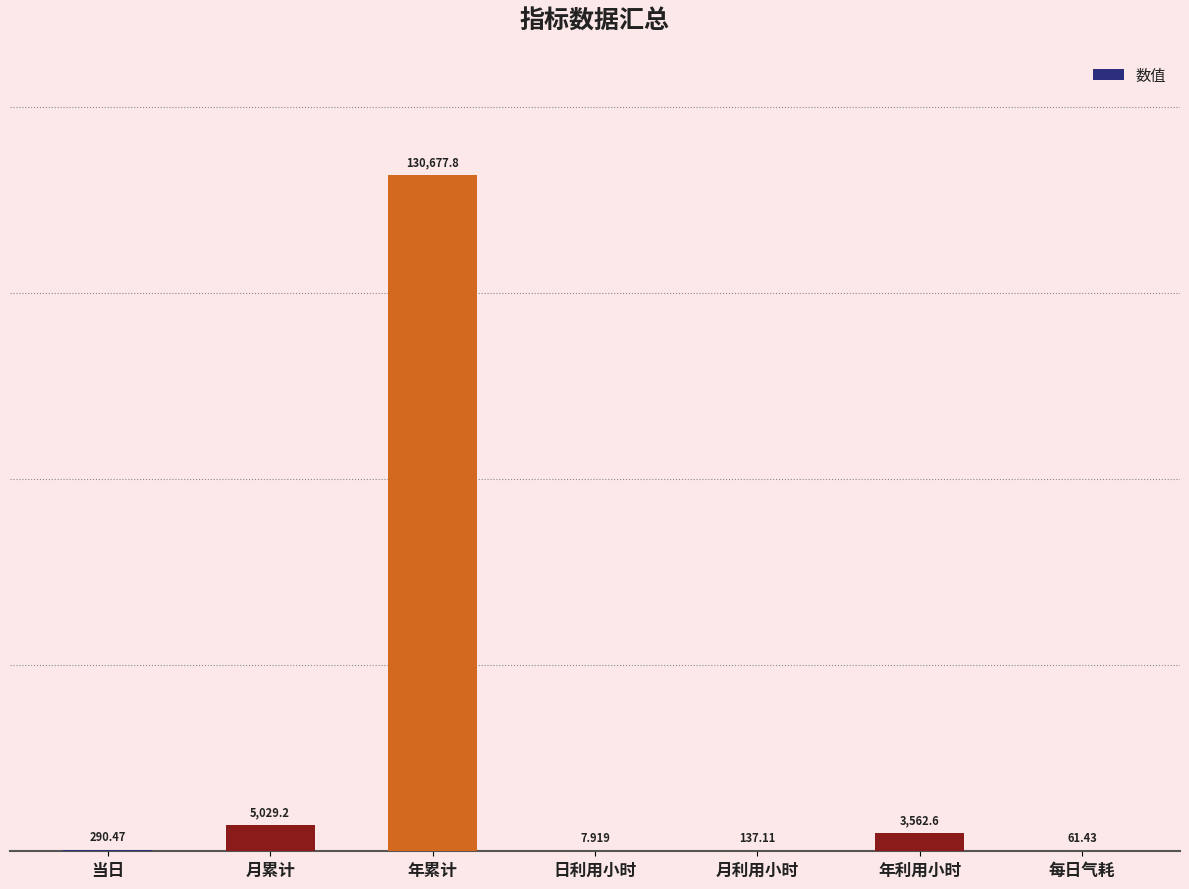

Between 月利用小时 and 日利用小时, which is larger?

月利用小时